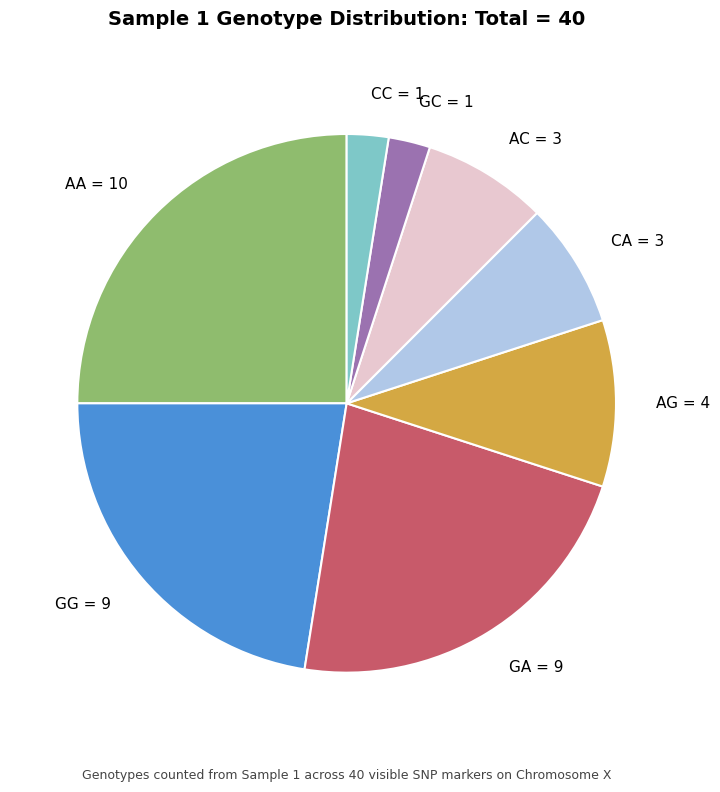

Which has a higher value, GA = 9 or AC = 3?

GA = 9